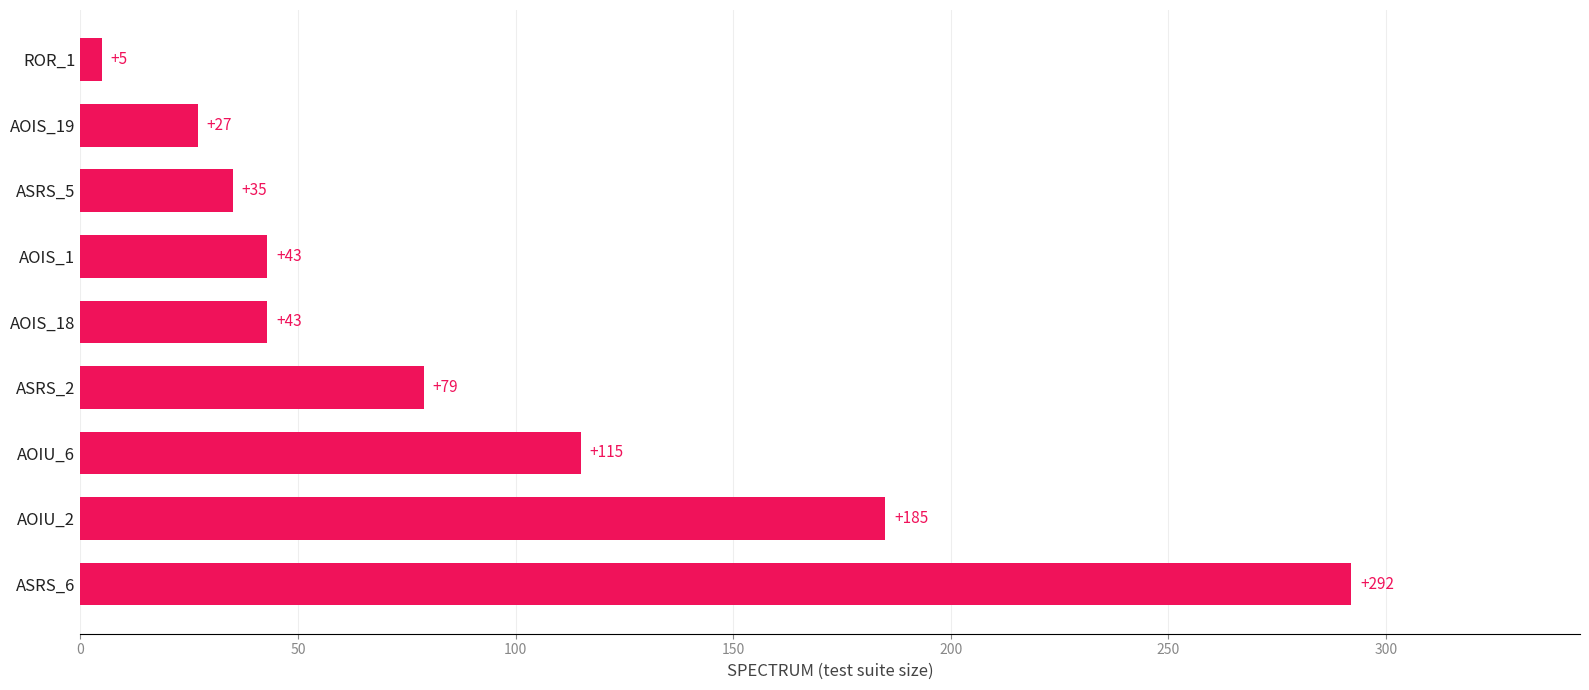

Reading bottom to top, transcribe all the data shown in this chart.

ASRS_6=292	AOIU_2=185	AOIU_6=115	ASRS_2=79	AOIS_18=43	AOIS_1=43	ASRS_5=35	AOIS_19=27	ROR_1=5